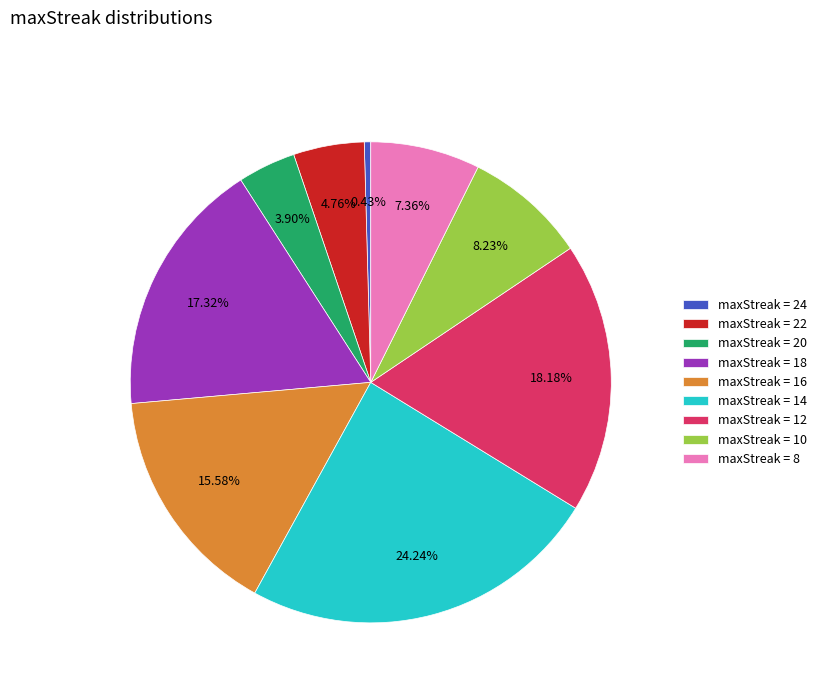

What is the smallest slice in the pie chart?

maxStreak = 24